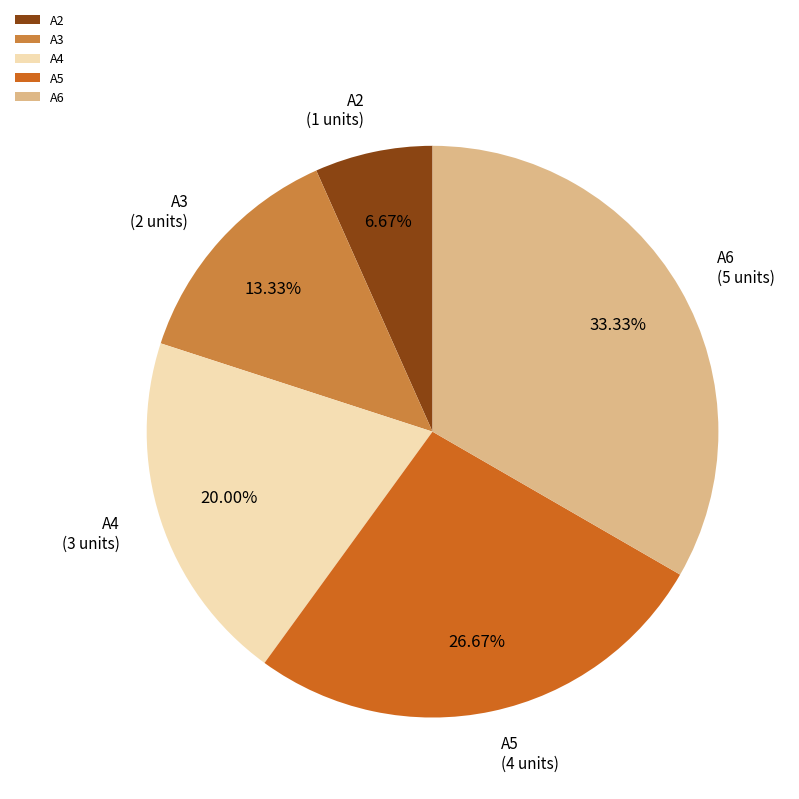

Is it true that A6 is 33% of the pie?

True